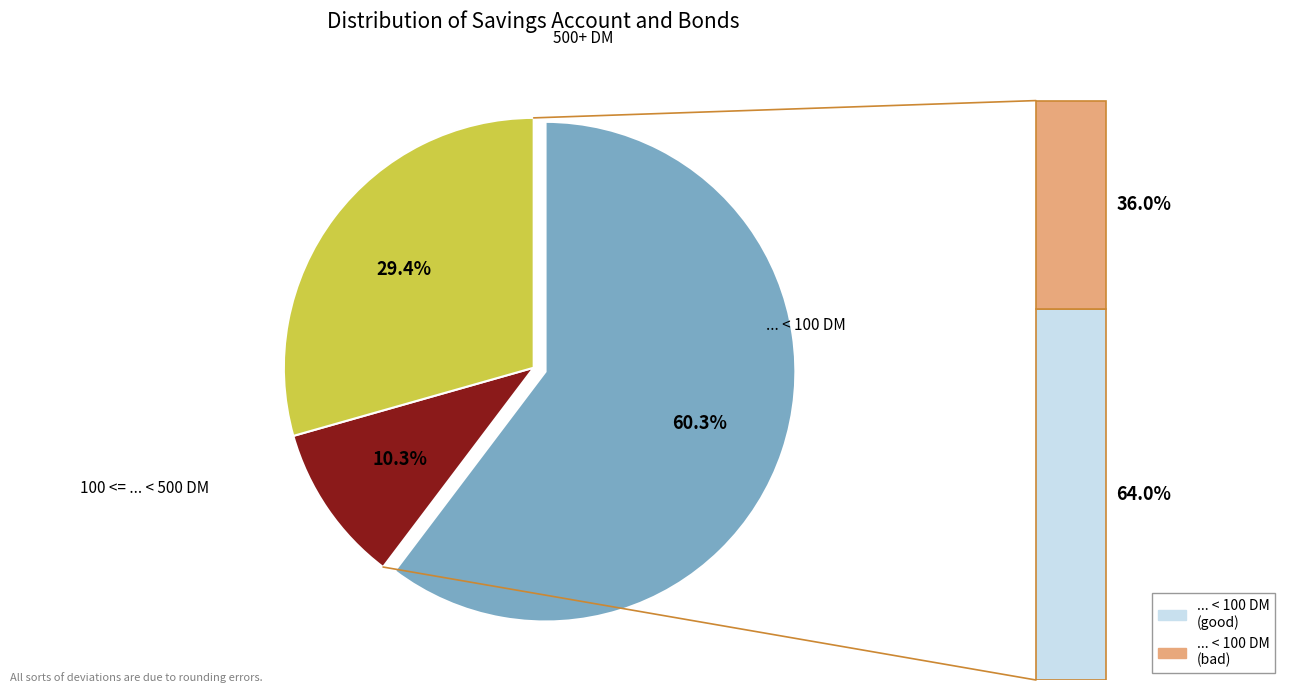

What percentage is NOT represented by ... < 100 DM?

39.7%